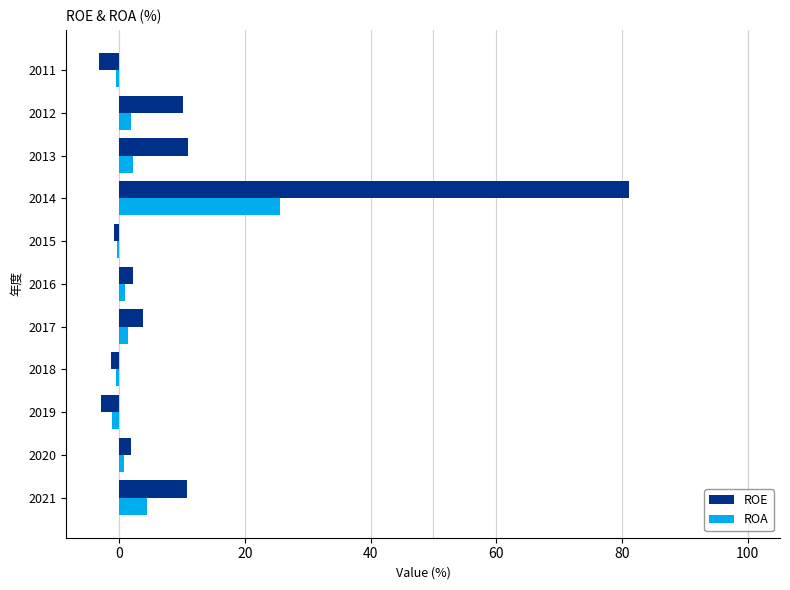

The value of ROE at 2019 is -2.9. True or false?

True